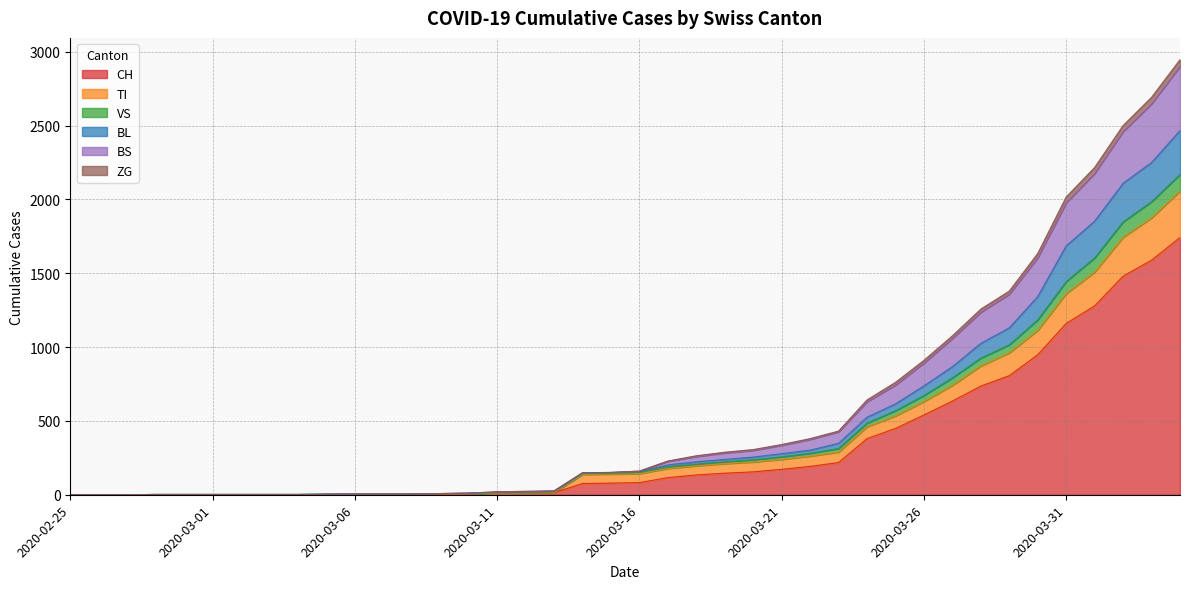

Does the chart display data point markers on the line(s)?

No